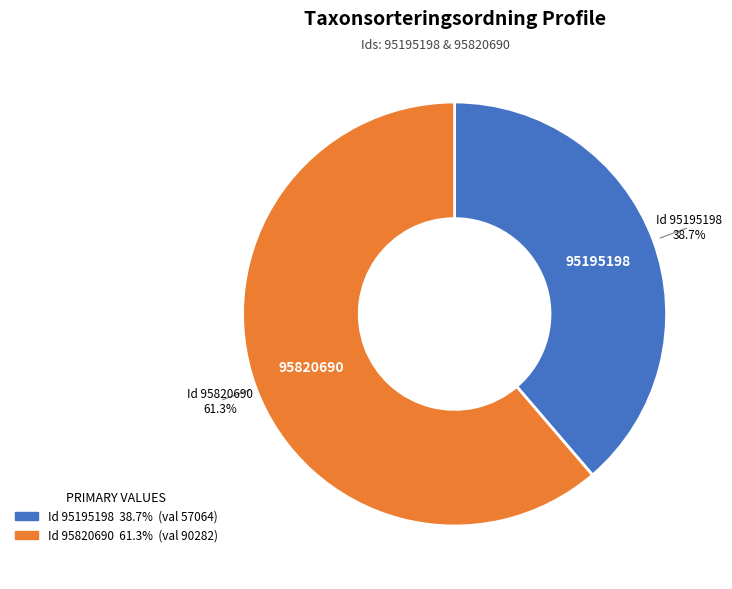

Is there a majority slice in this chart?

Yes